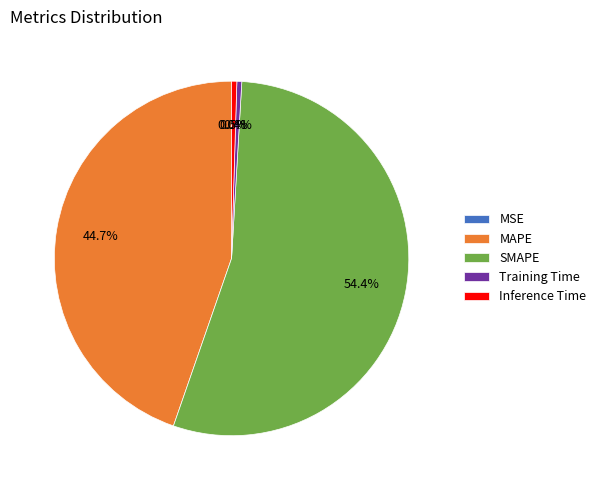

Which slice represents more than half of the pie?

SMAPE